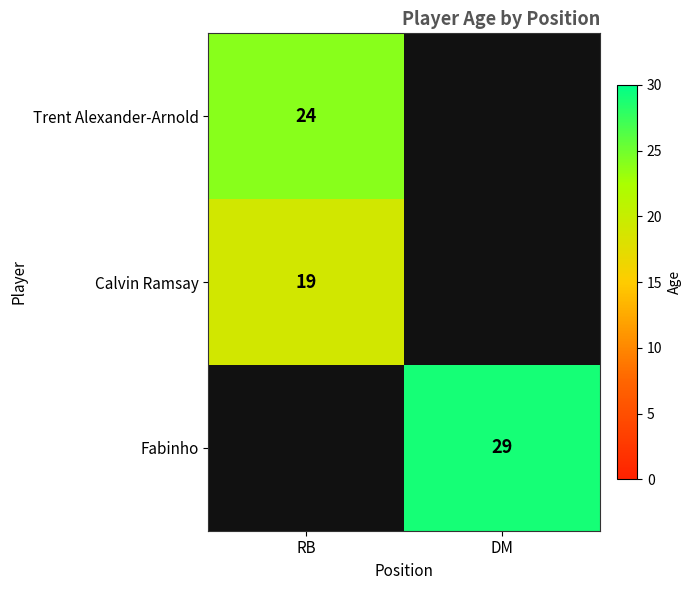

Between RB and DM, which is larger?

DM